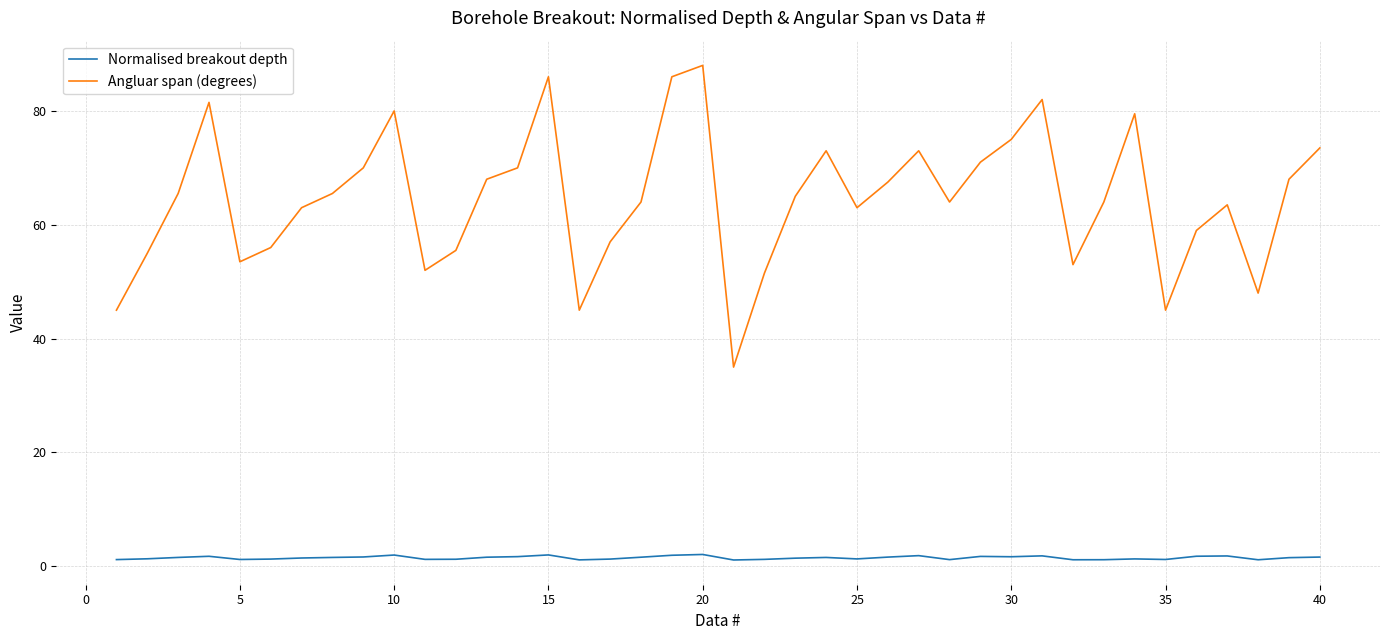

What are all the series names shown in the legend?

Normalised breakout depth, Angluar span (degrees)